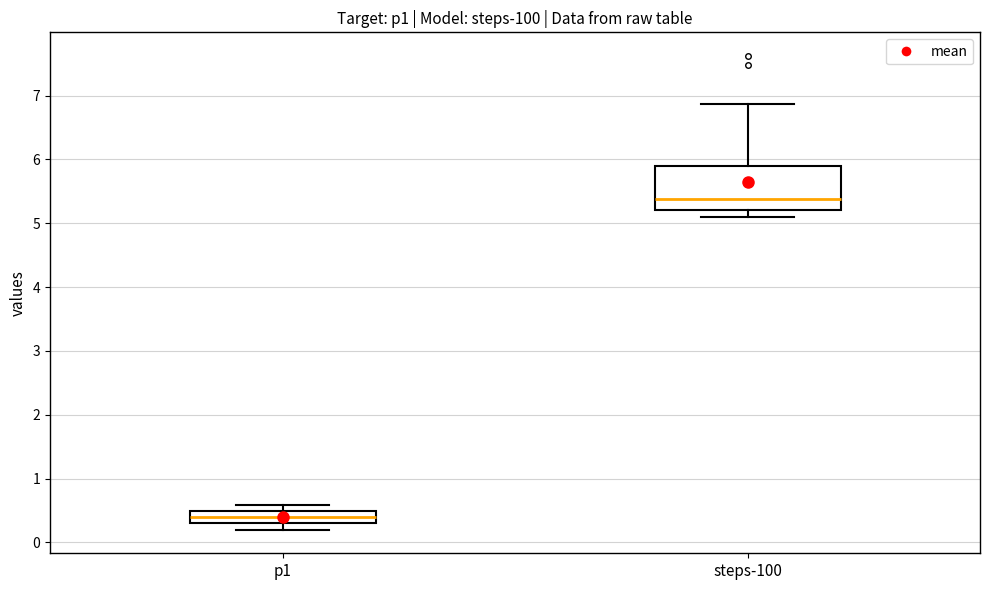

Comparing the boxes themselves (not the whiskers), which one is the tallest?

steps-100